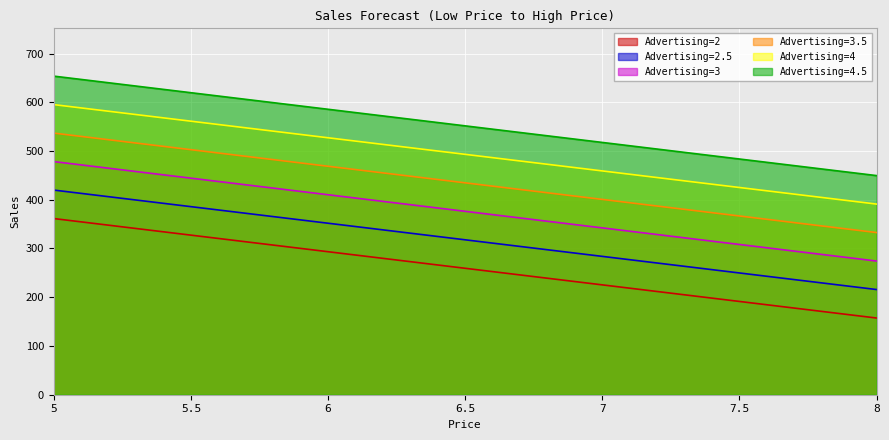

How many series are shown in this chart?

6